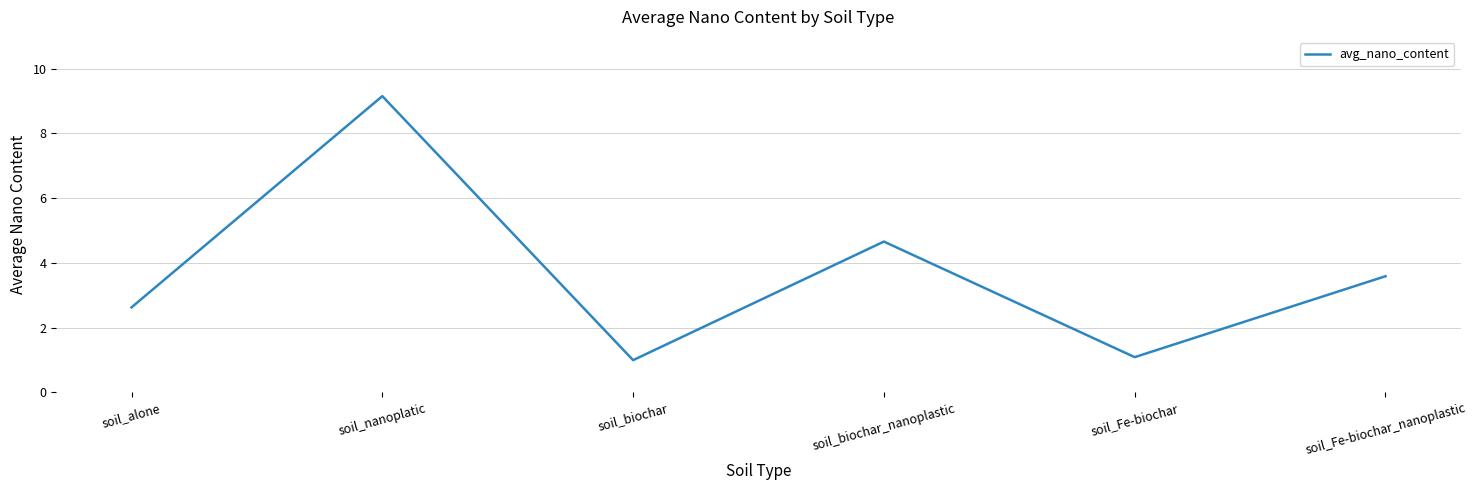

Where is the data nearest to the value 5?

soil_biochar_nanoplastic